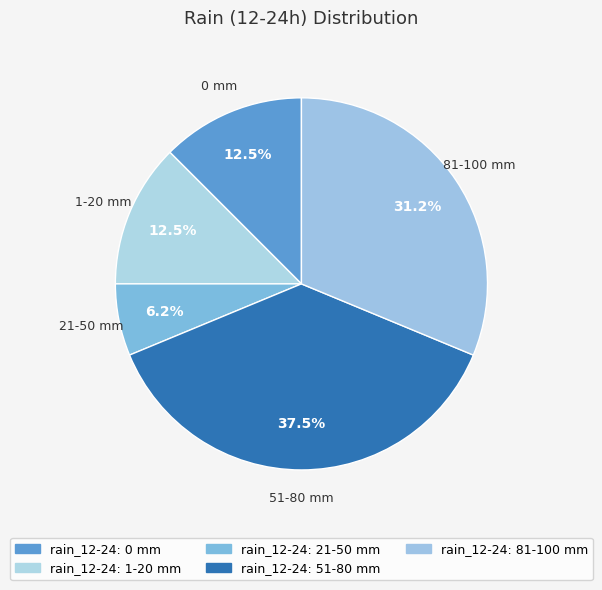

How many slices are in this pie chart?

5